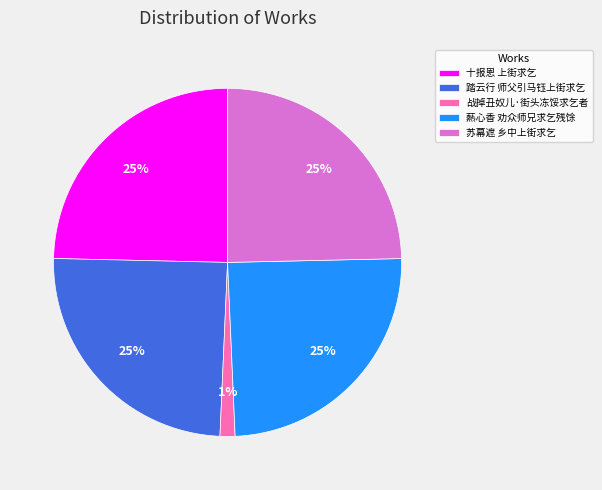

To the nearest percent, what percentage of the pie is 苏幕遮 乡中上街求乞?

25%